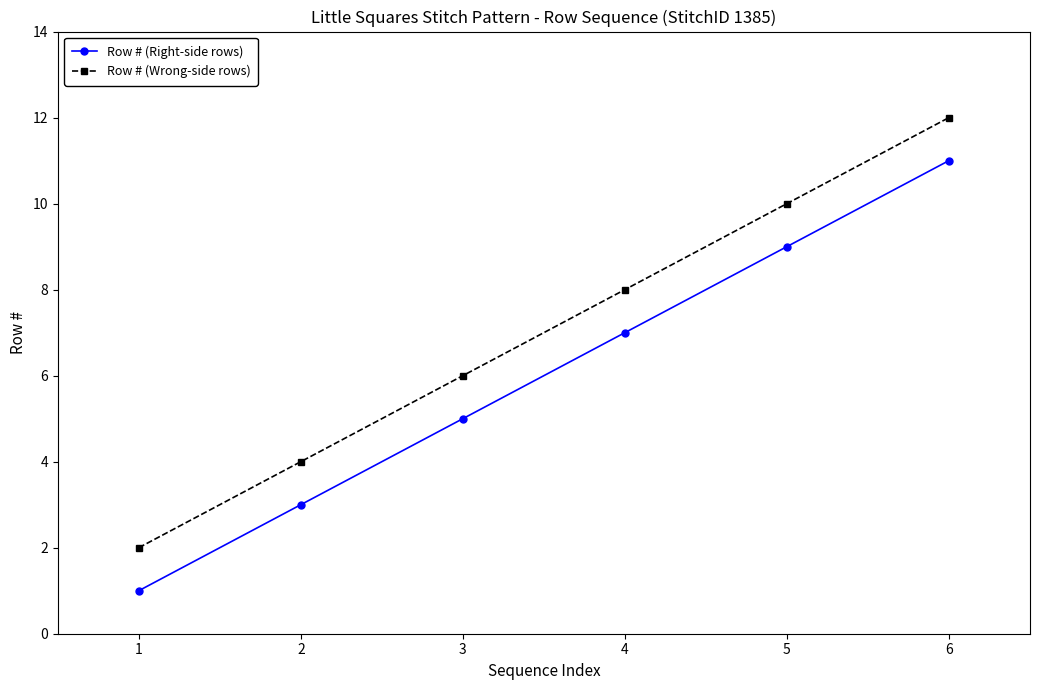

At which category is the sum across all series the highest?

6